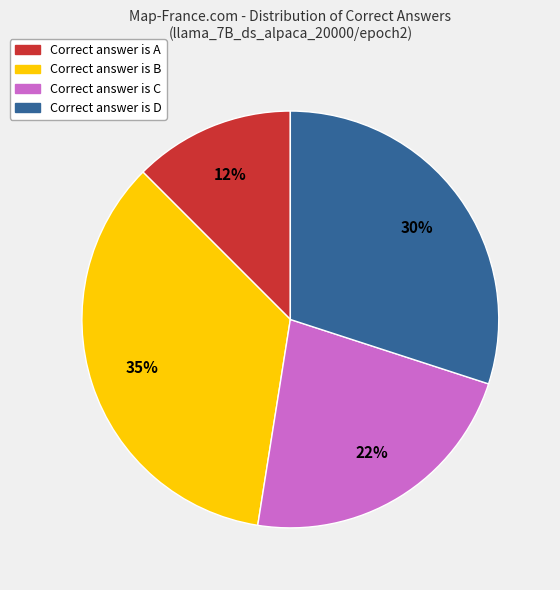

Is there any slice that represents more than half of the pie?

No